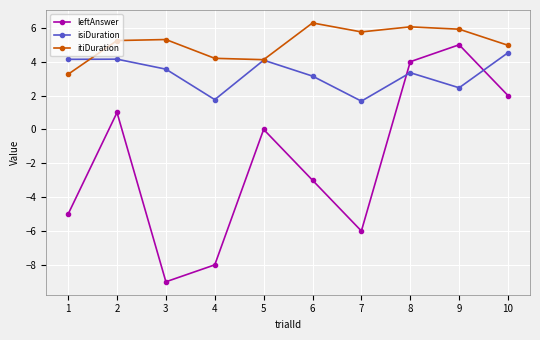

What is the average value of the leftAnswer series?

-1.9